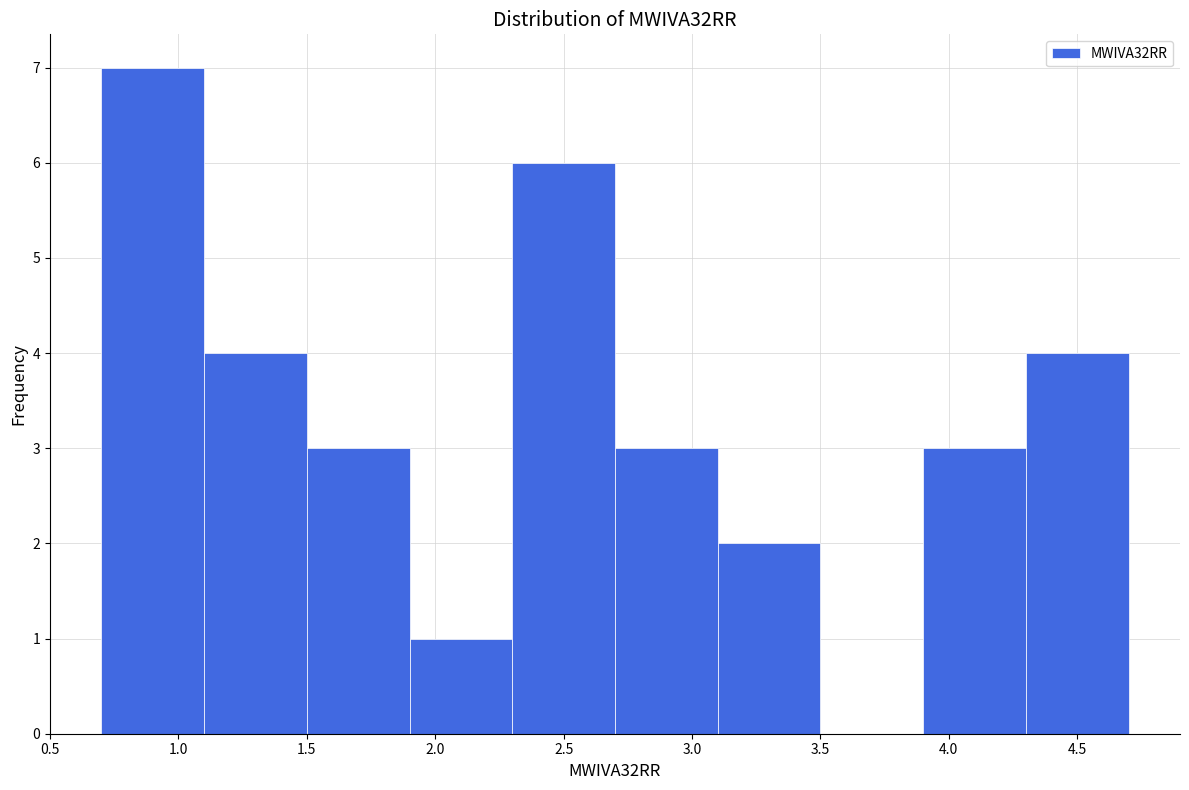

Reading left to right, list every bar in this chart as the range it spans on the x-axis followed by its height. The values are not printed on the chart, so give them approximately, as read against the axis.

0.7 to 1.1: 7
1.1 to 1.5: 4
1.5 to 1.9: 3
1.9 to 2.3: 1
2.3 to 2.7: 6
2.7 to 3.1: 3
3.1 to 3.5: 2
3.5 to 3.9: 0
3.9 to 4.3: 3
4.3 to 4.7: 4